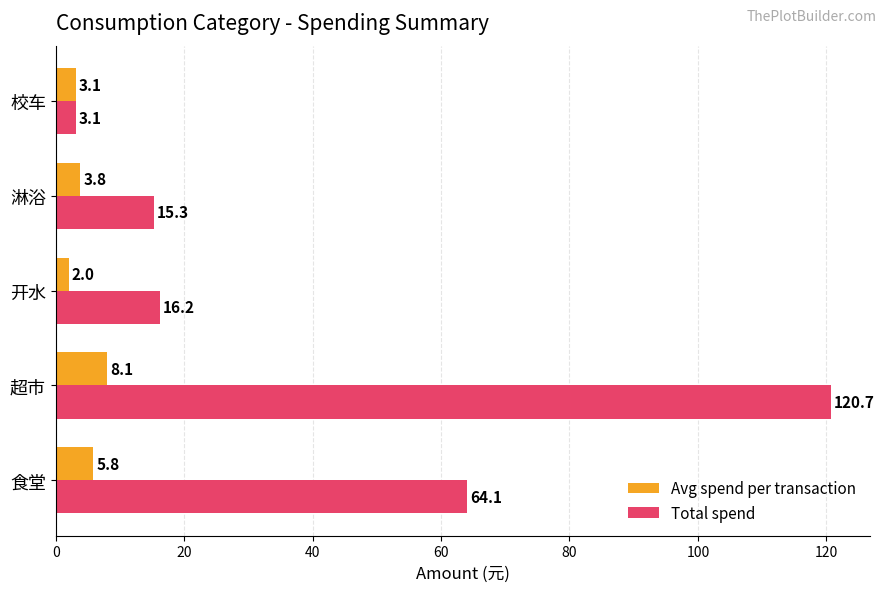

What is the difference between the second highest and minimum values in the Total spend series?

61.0